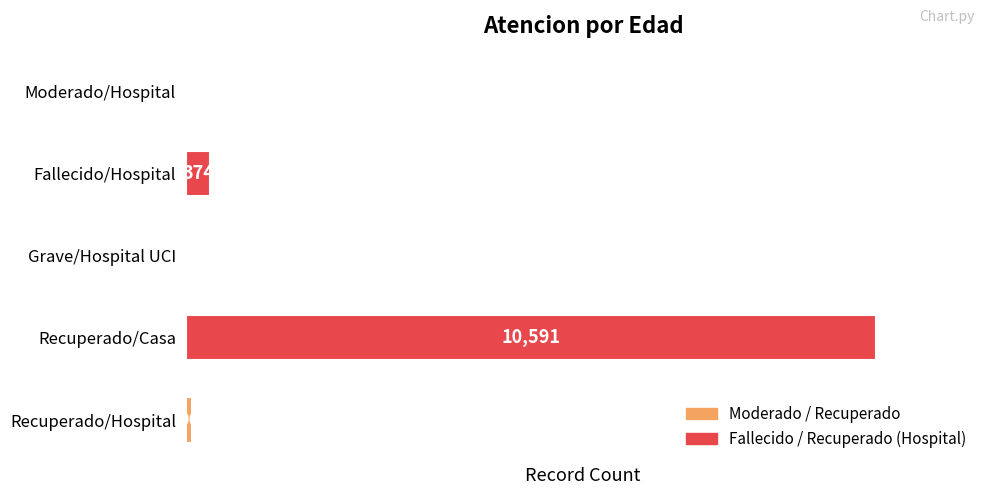

Count the number of categories in the chart.

5